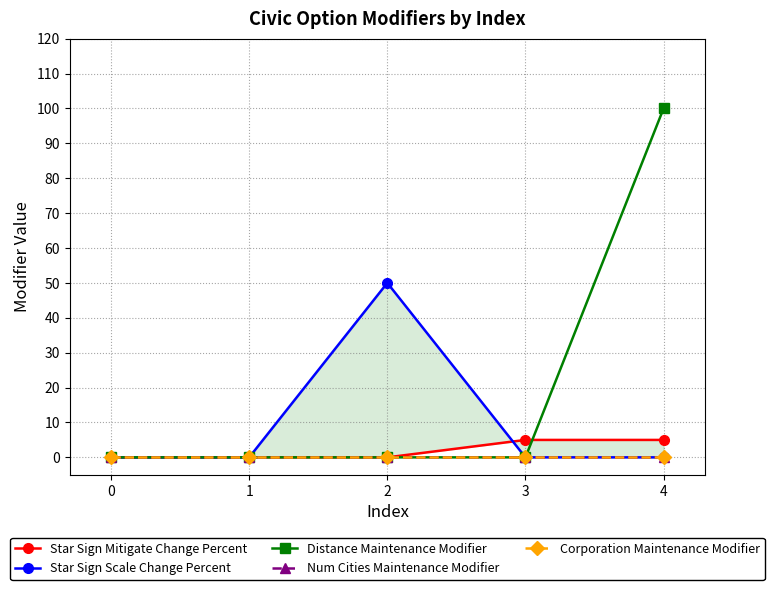

At how many categories does at least one series exceed 88?

1